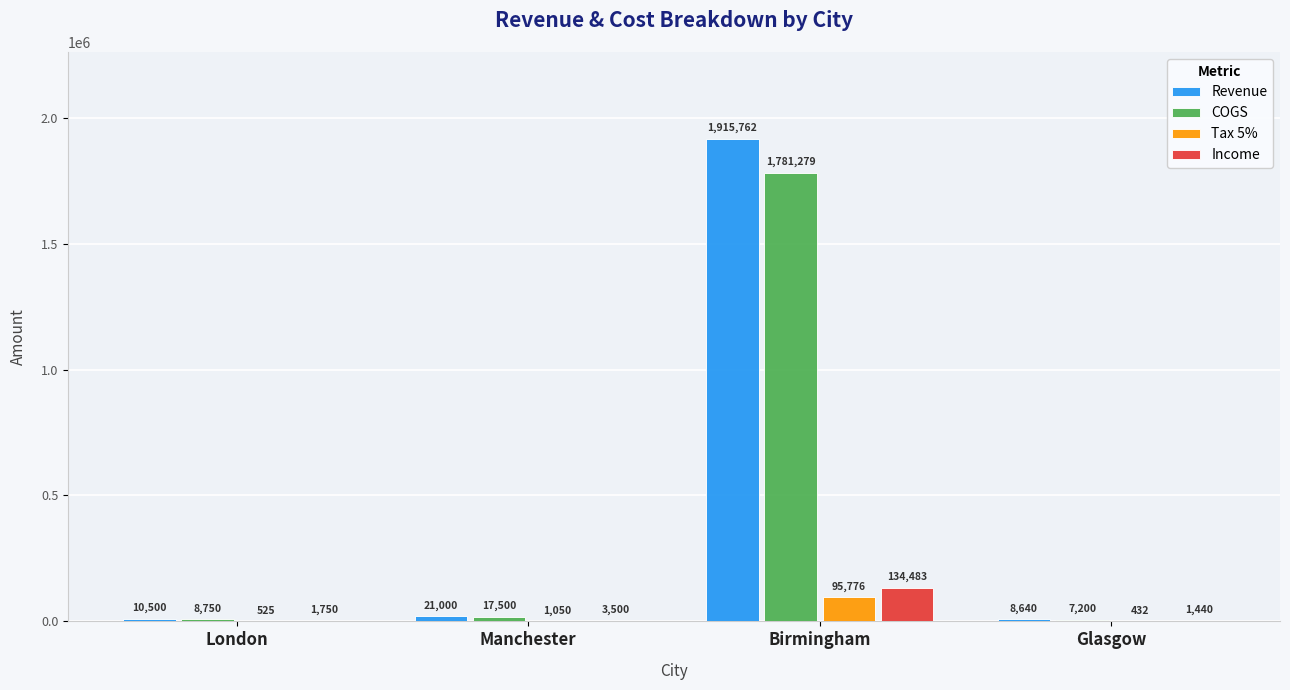

Is it true that Income equals 217467.8 at Birmingham?

False